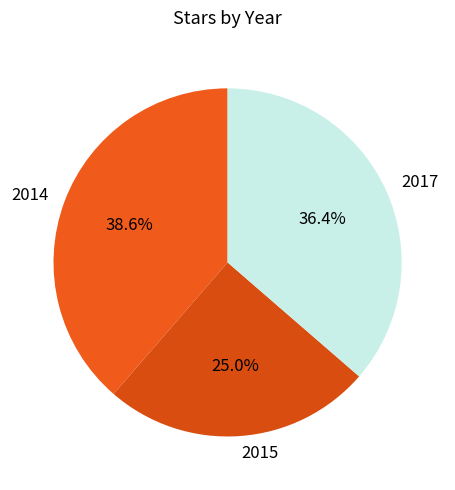

To the nearest percent, what is the difference between the 2014 and 2017 slice percentages?

2%